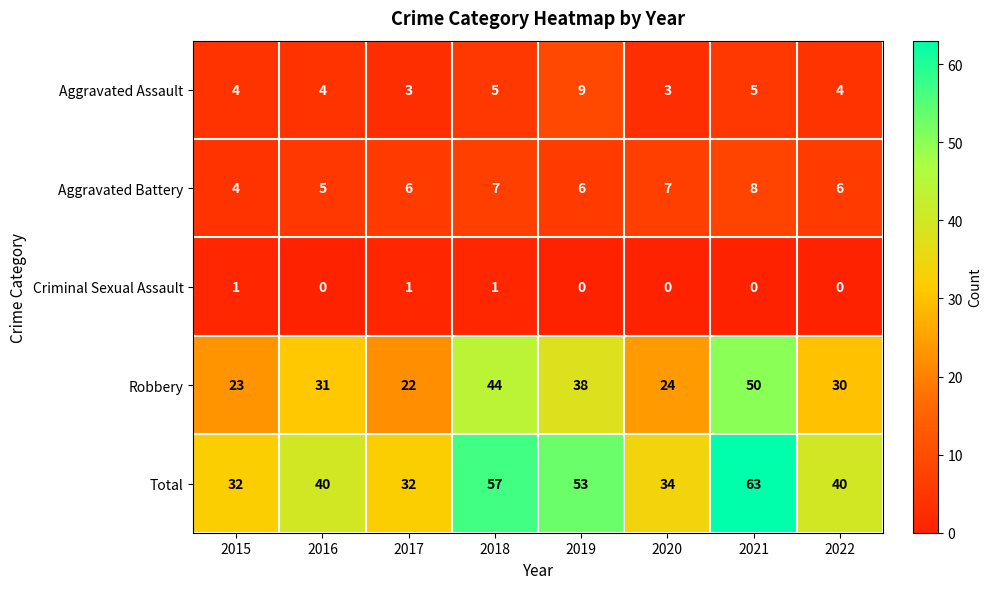

At which category is the sum across all series the highest?

2021